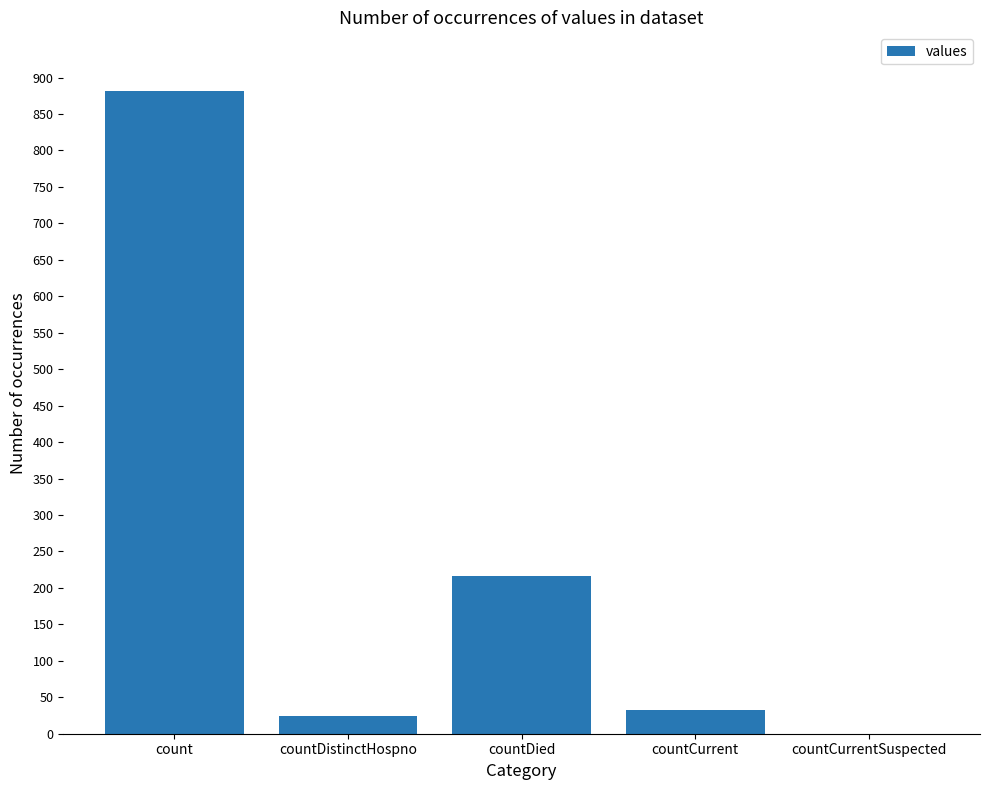

What is the change in value from countCurrent to countCurrentSuspected?

-32